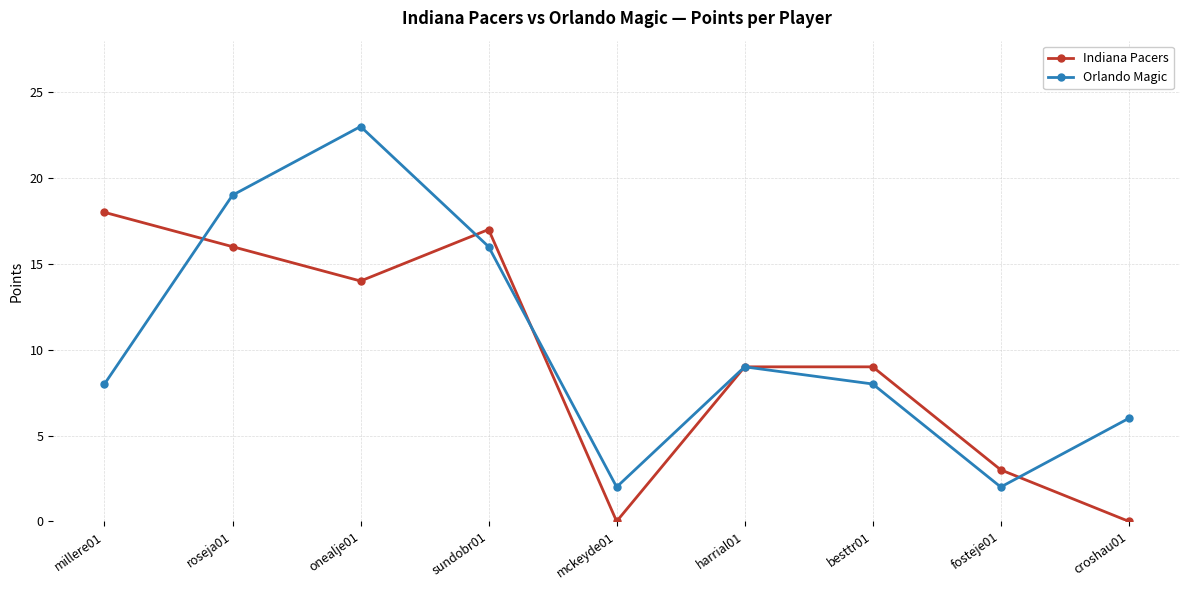

What is the average value of the Indiana Pacers series?

10